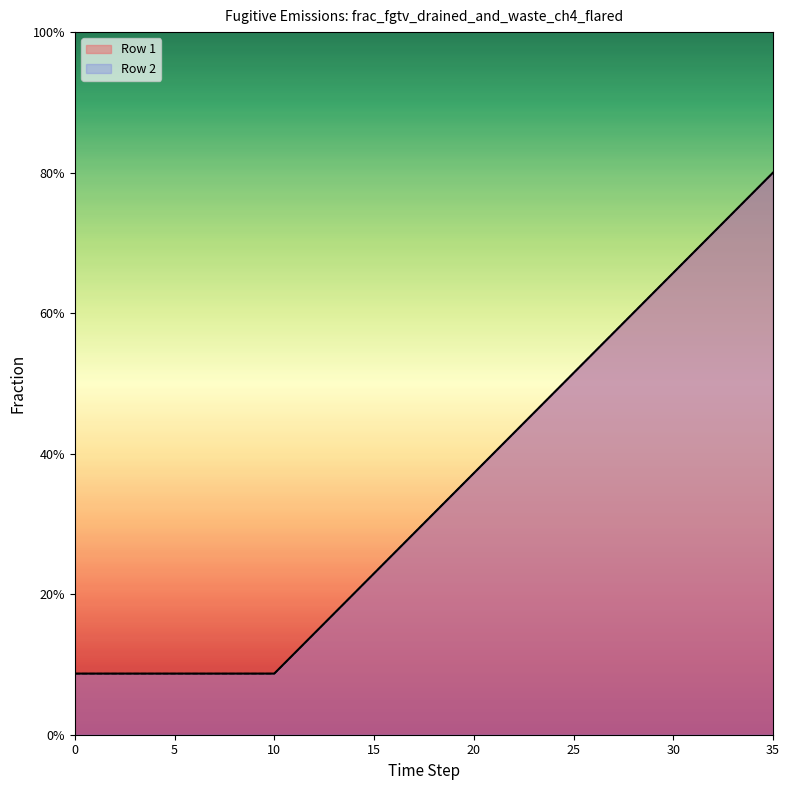

True or false: Row 2 has a value of 0.7 at 33.

True